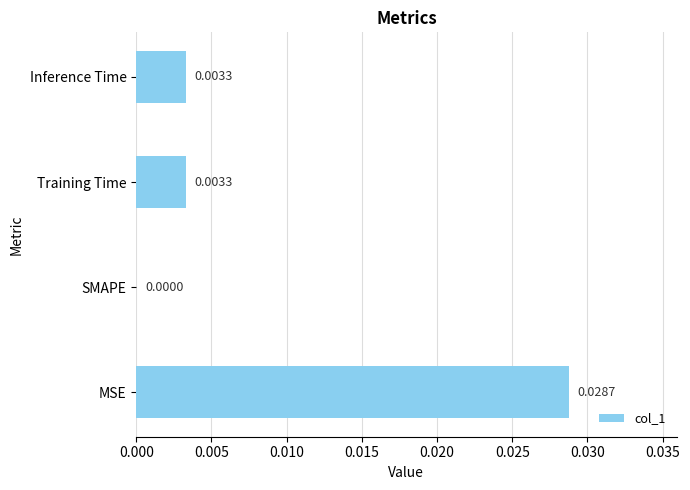

Between Training Time and MSE, which is larger?

MSE